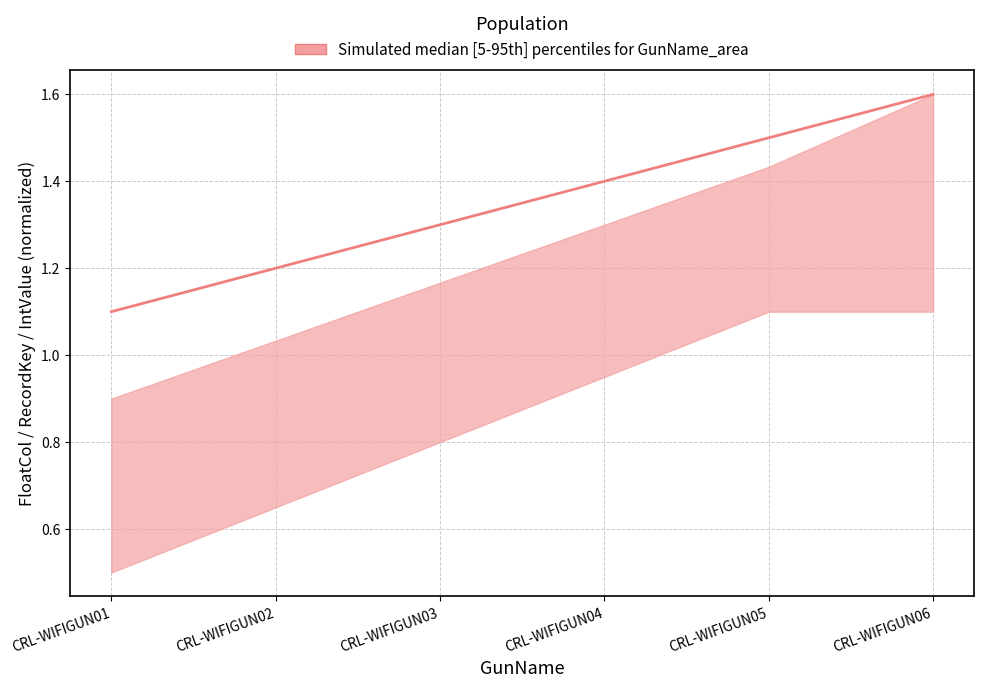

Rank the categories by value from highest to lowest.

CRL-WIFIGUN06, CRL-WIFIGUN05, CRL-WIFIGUN04, CRL-WIFIGUN03, CRL-WIFIGUN02, CRL-WIFIGUN01